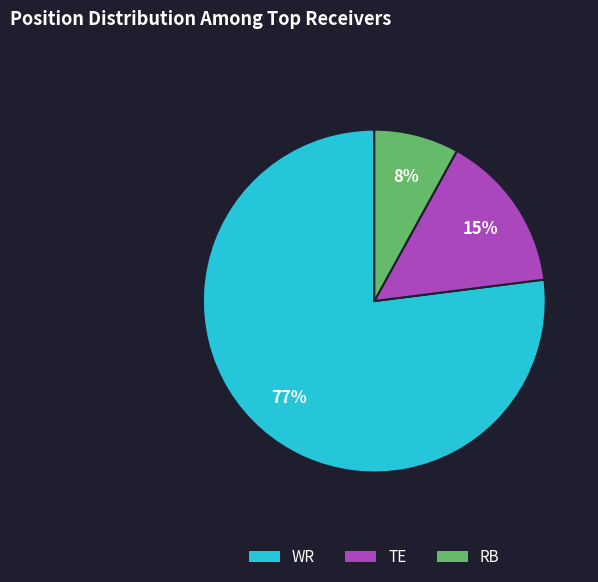

What is the smallest slice in the pie chart?

RB